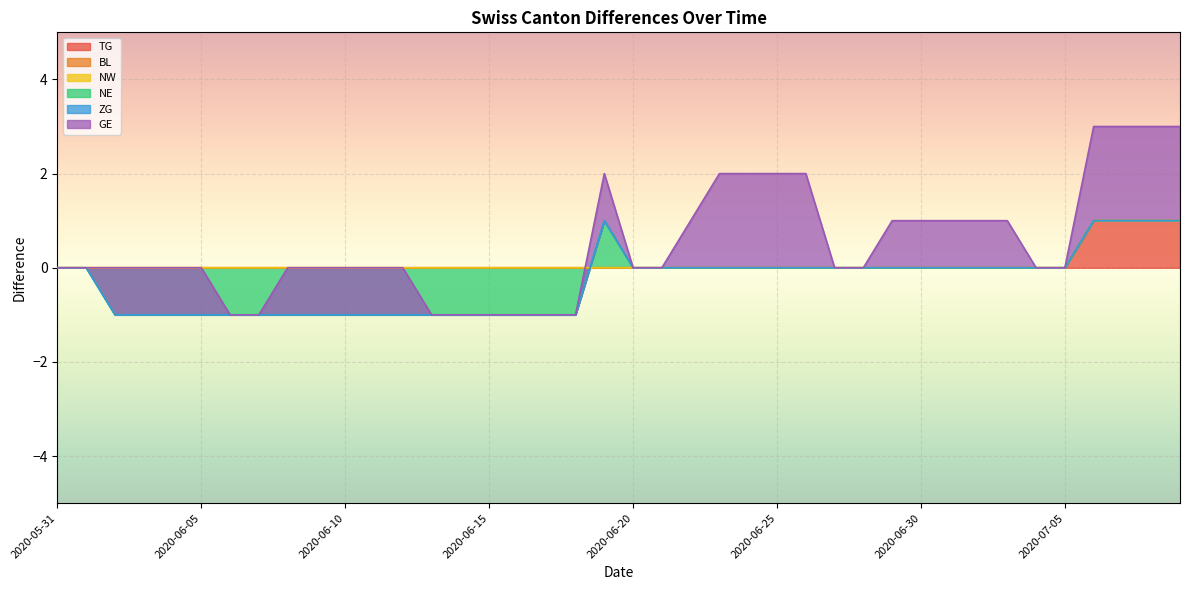

Is it true that TG equals 1 at 2020-06-20?

False